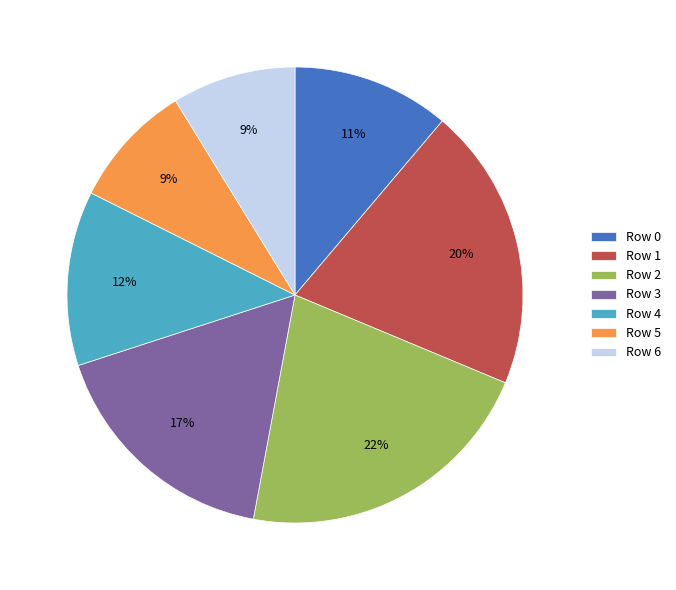

The Row 3 slice represents 11% of the pie. True or false?

False